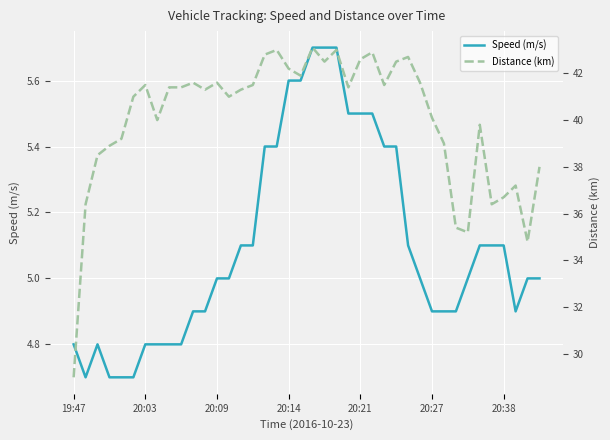

The Speed (m/s) series shows 4.8 at 20:03. True or false?

True